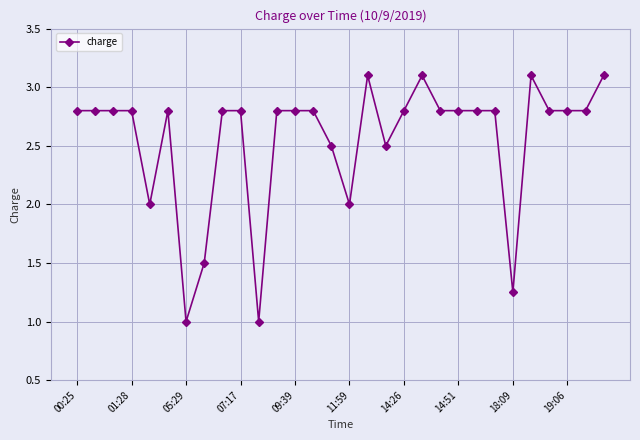

True or false: there are more than 1 points higher than both neighbors.

True